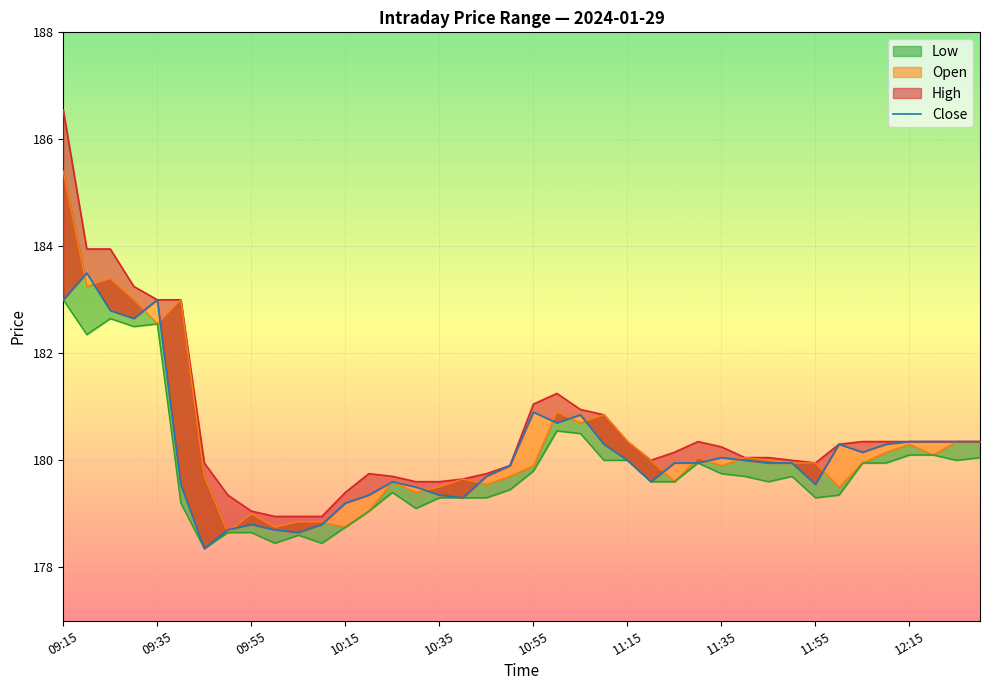

What is the lowest value of the Low_line series?

178.3